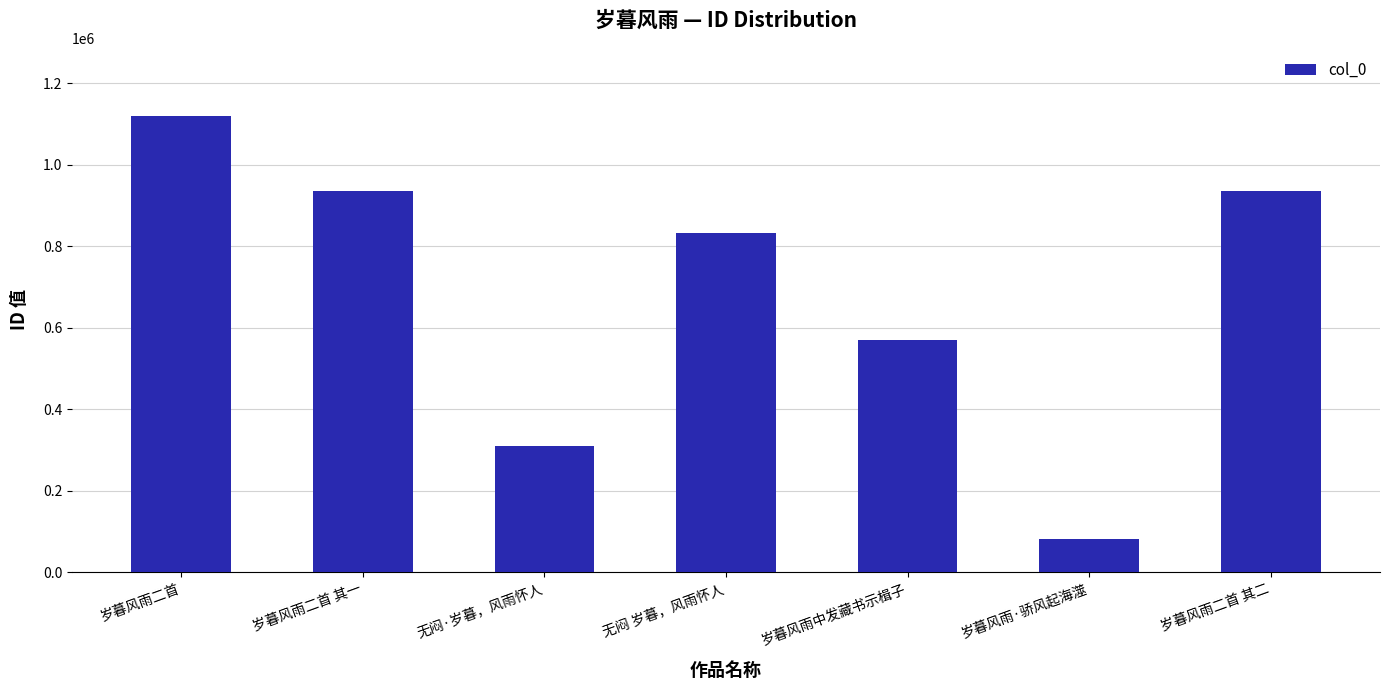

Is it true that the value at 岁暮风雨二首 is 1871882?

False